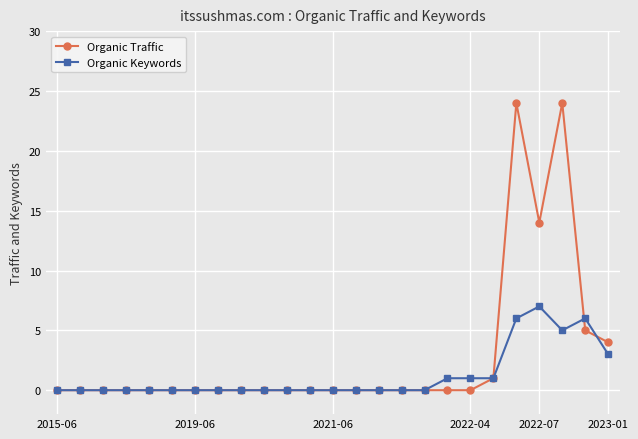

What is the maximum value for Organic Traffic?

24